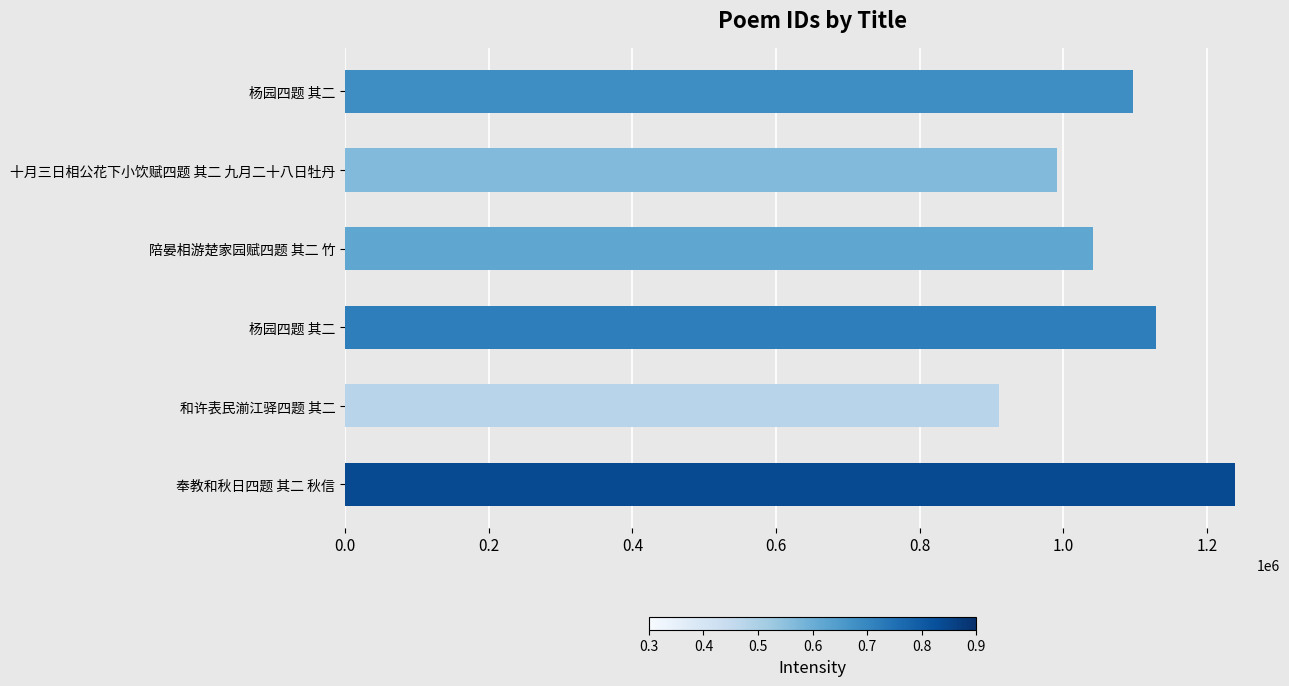

How many data points does each series have?

6